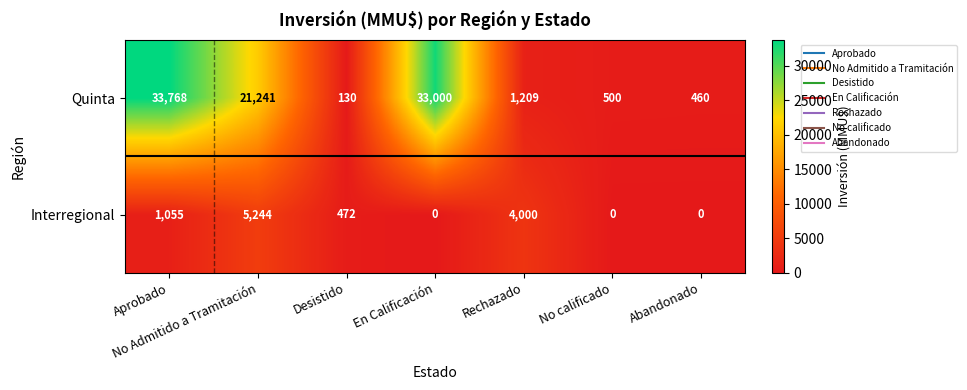

At which category does the chart reach its peak across all series?

Aprobado